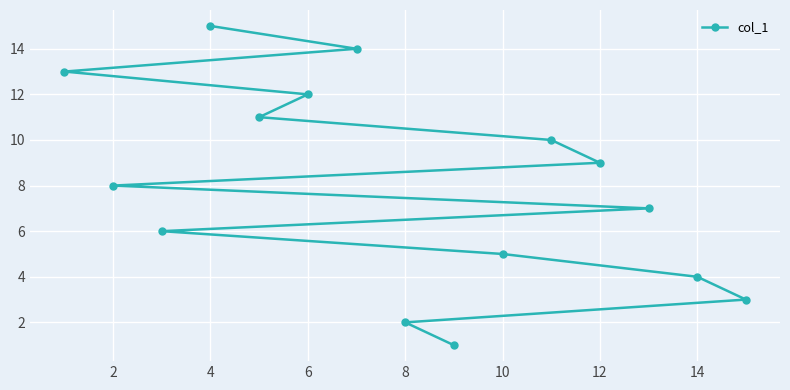

True or false: the data shows 5 at 10.

True